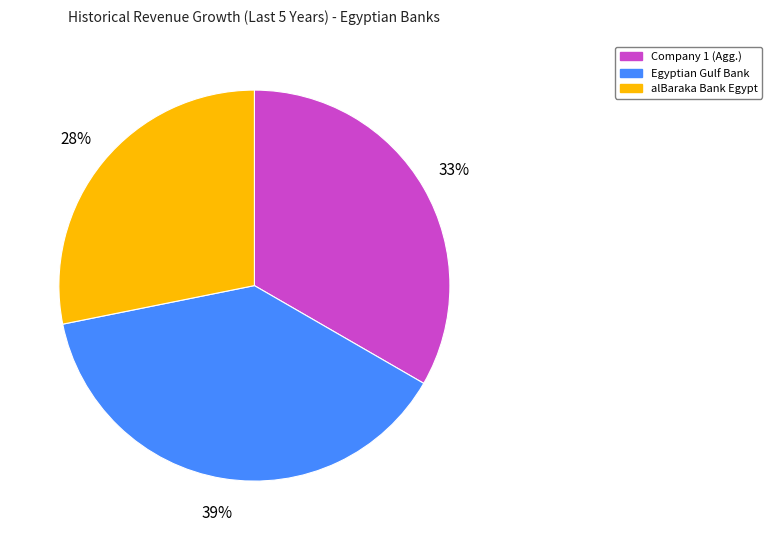

Is there a majority slice in this chart?

No